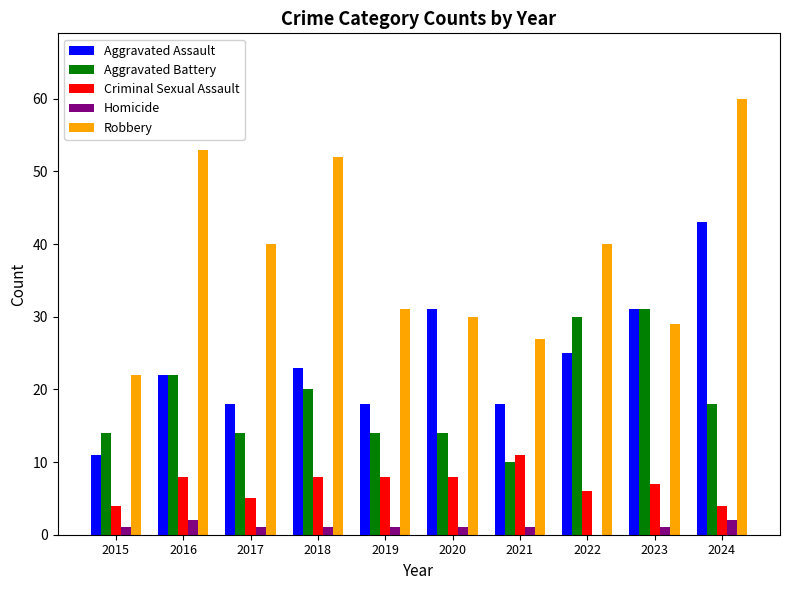

The Criminal Sexual Assault series shows 10 at 2022. True or false?

False